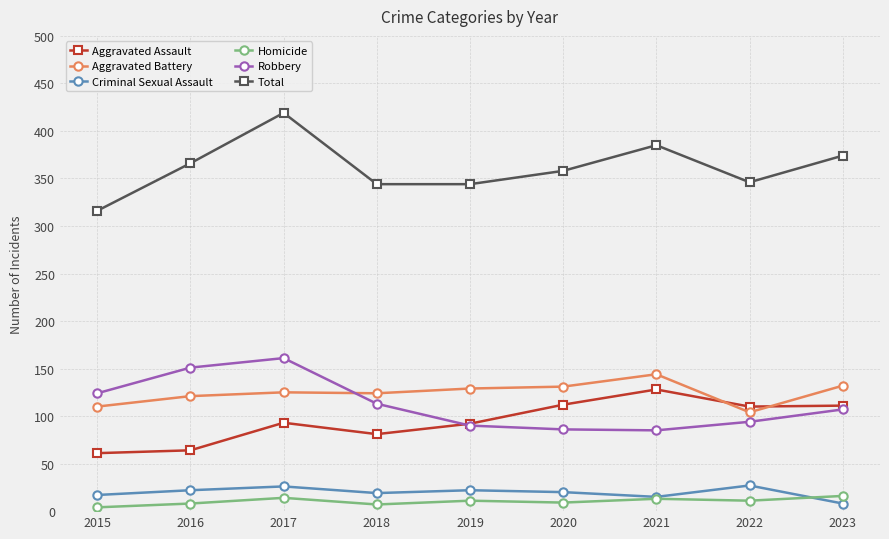

The value of Homicide at 2021 is 13. True or false?

True